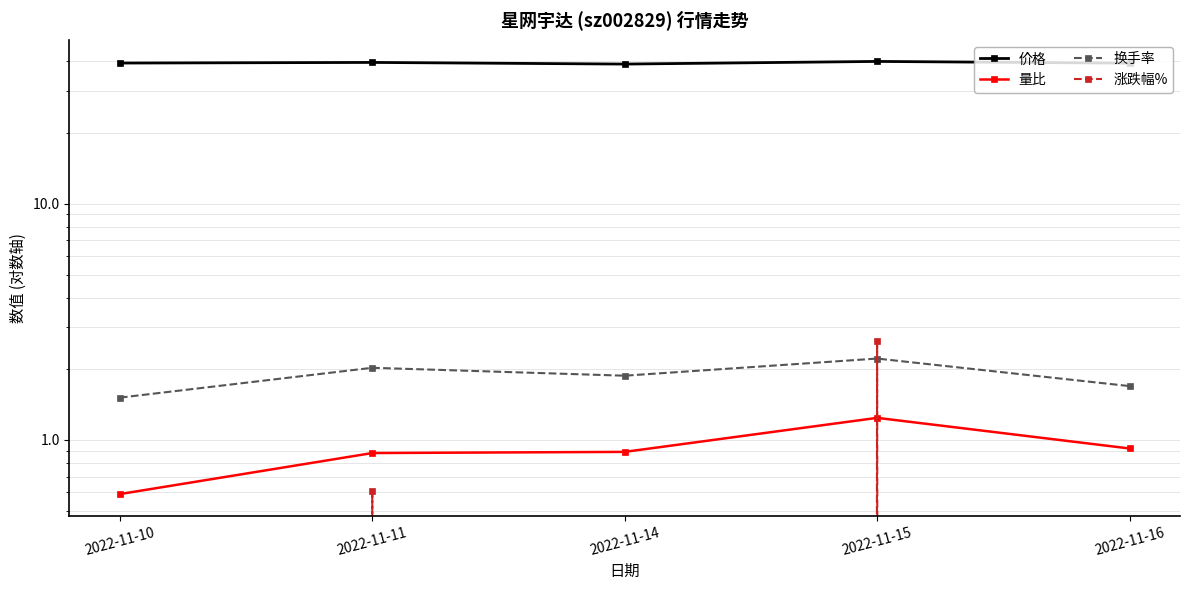

At which category is the sum across all series the highest?

2022-11-15